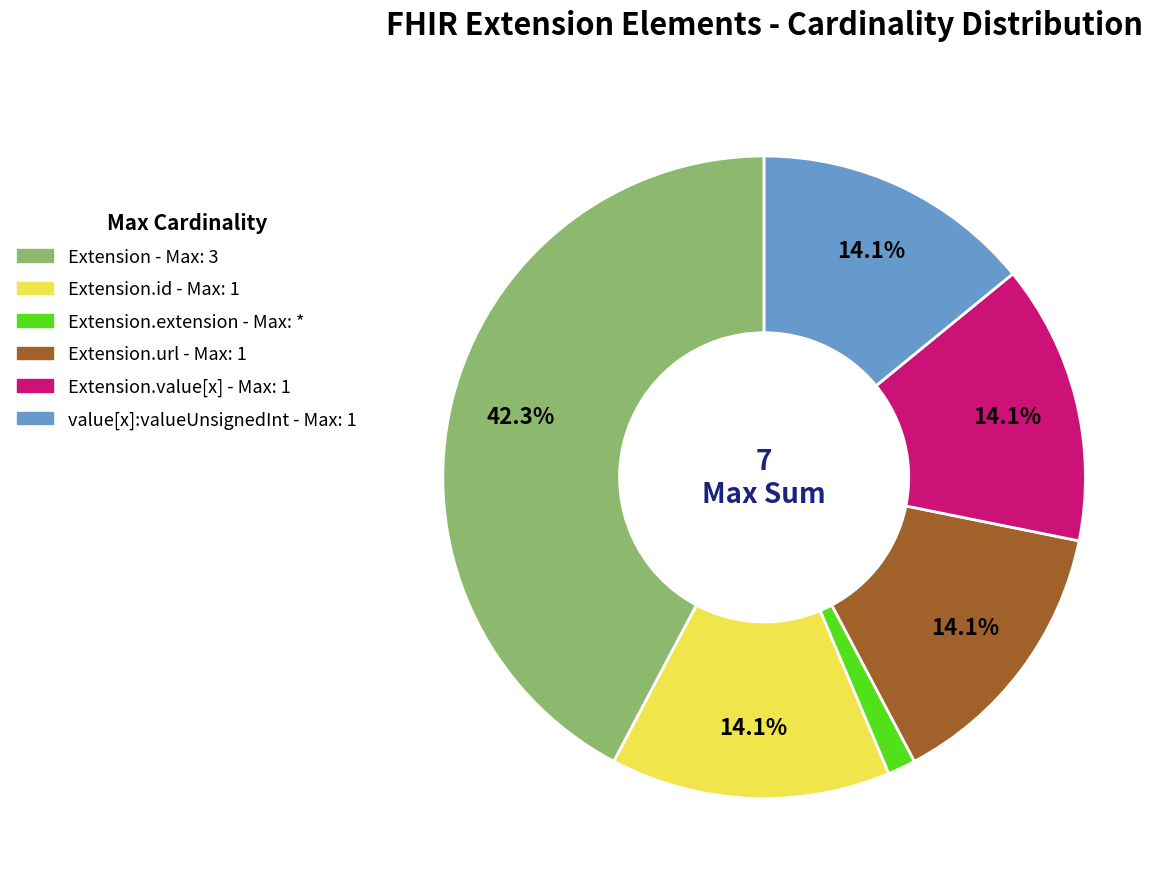

Is there any slice that represents more than half of the pie?

No